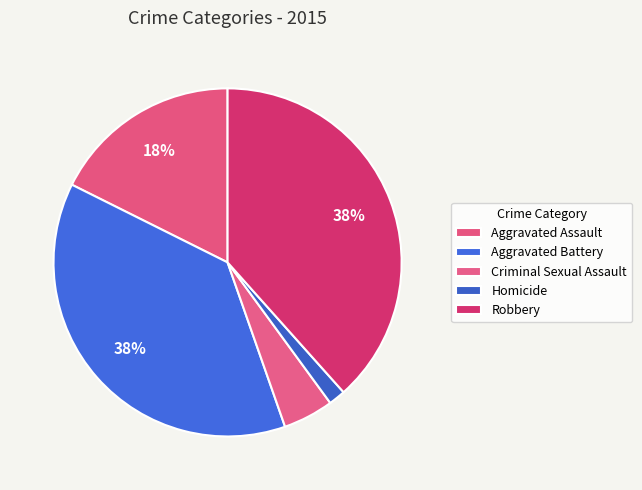

How many segments does this pie chart have?

5